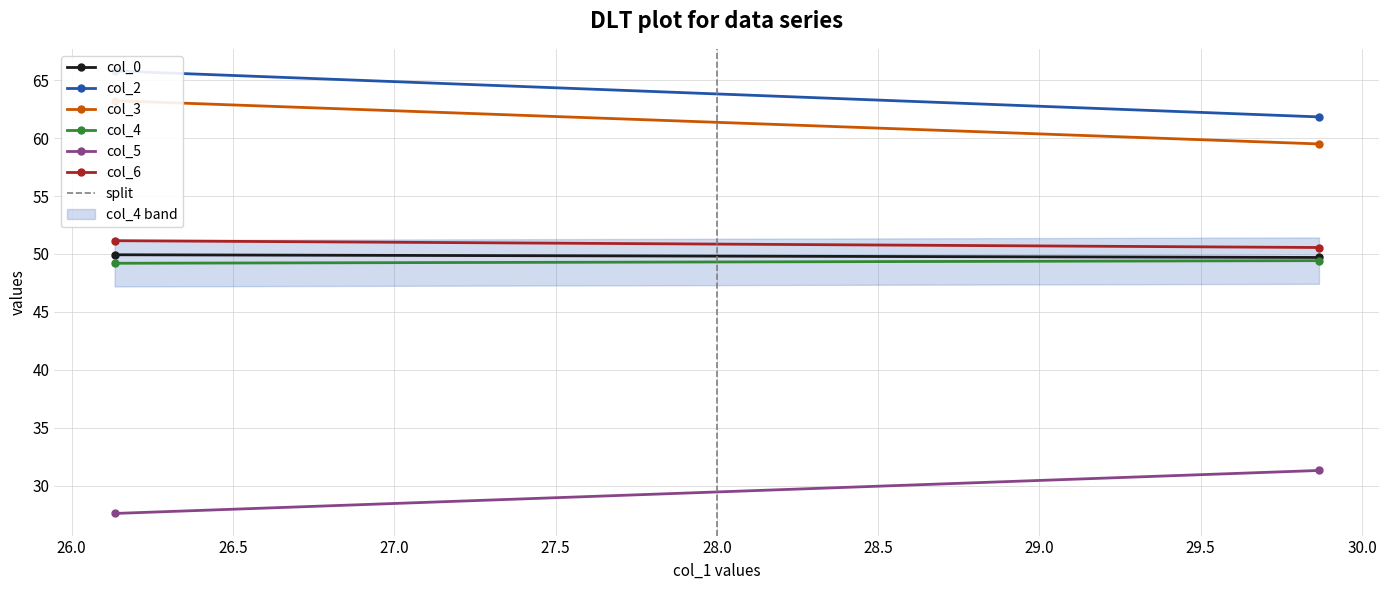

Which category has the highest value across all series?

1